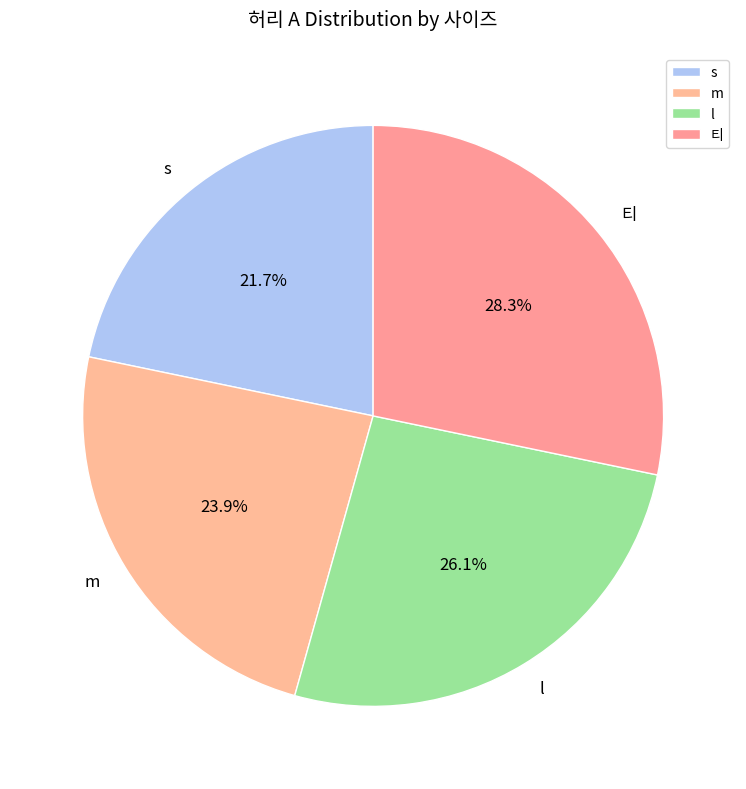

To the nearest percent, what is the combined percentage of l and 티?

54%